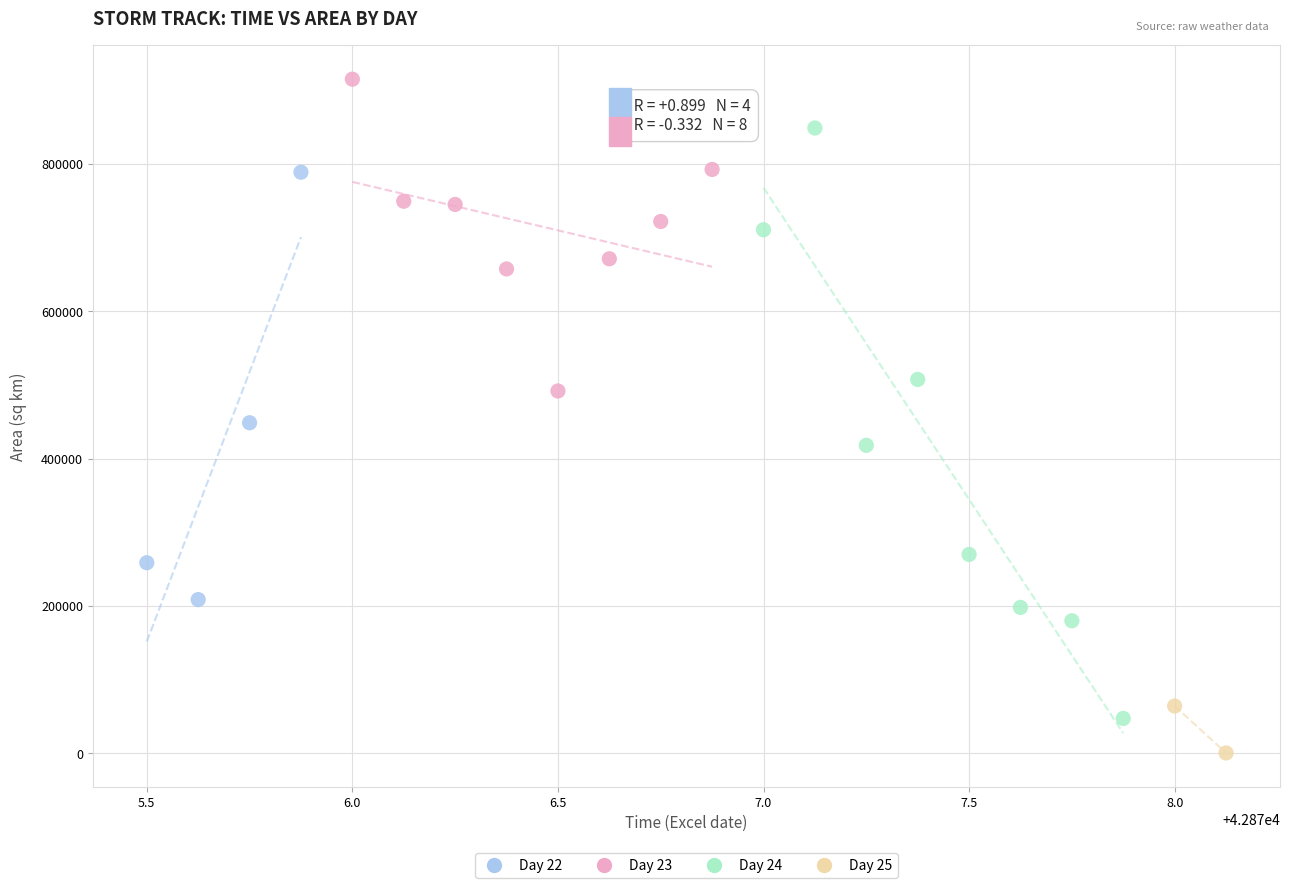

Which series contains the highest Y value?

Day 23